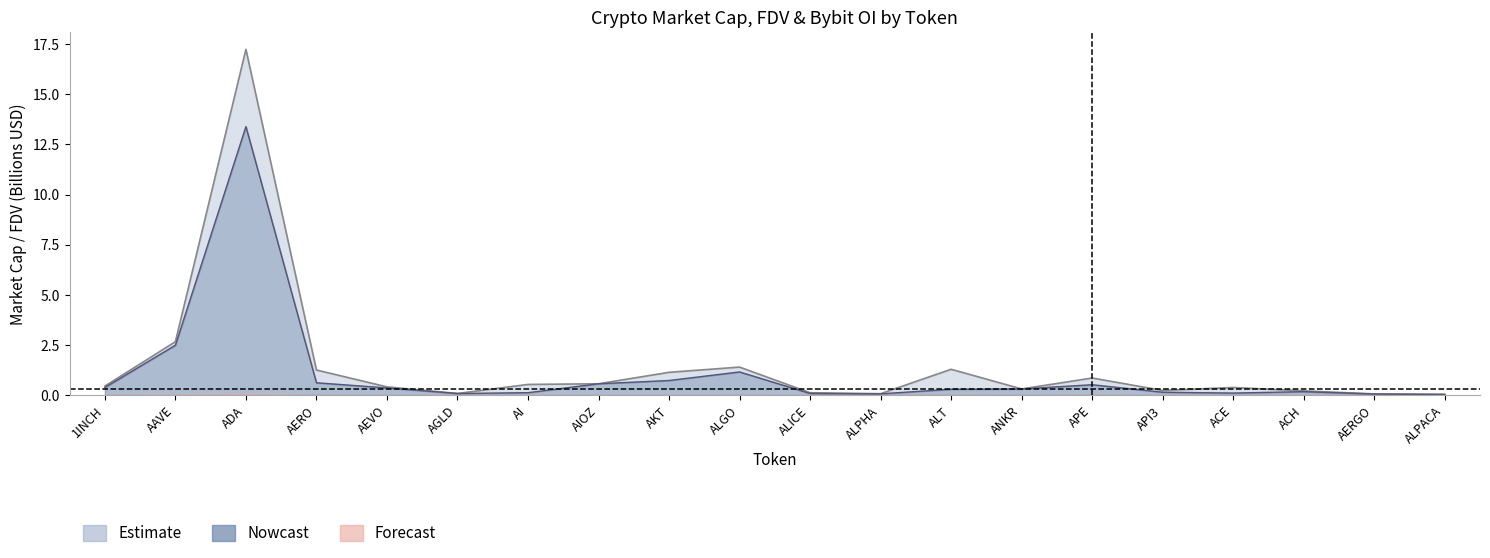

What is the total value across all series at AAVE?

5.1